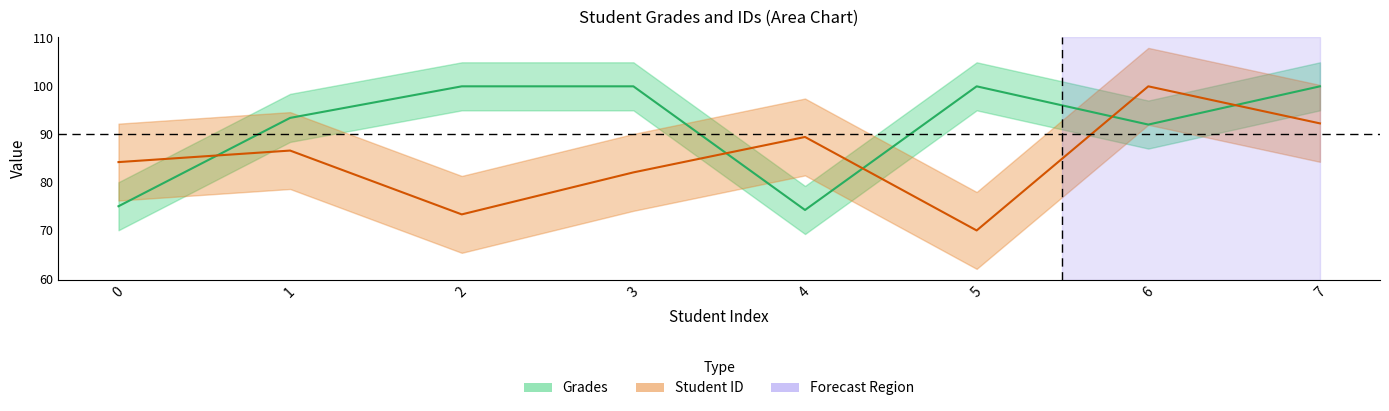

What is the sum of all Student ID values?

678.0